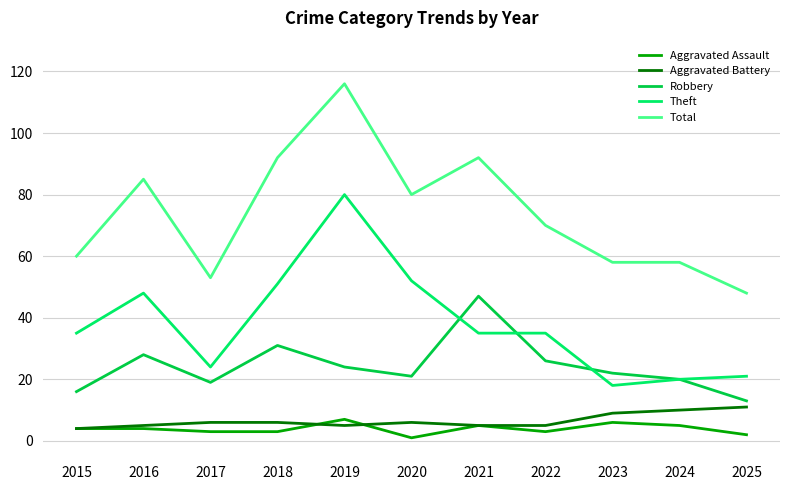

True or false: Aggravated Battery and Theft cross at least once.

False